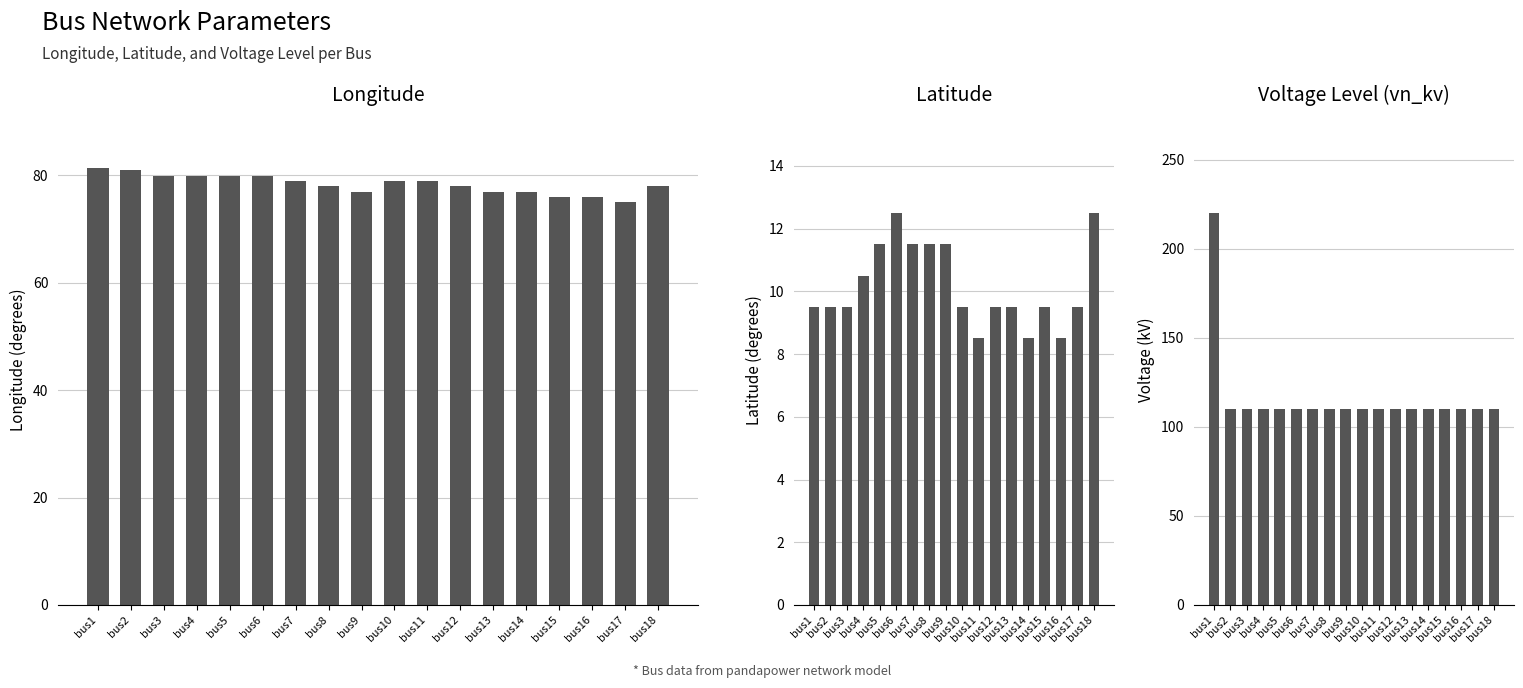

Reading right to left, extract all data points from this chart.

longitude: 77.9	74.9	75.9	75.9	76.9	76.9	77.9	78.9	78.9	76.9	77.9	78.9	79.9	79.9	79.9	79.9	80.9	81.4
latitude: 12.5	9.5	8.5	9.5	8.5	9.5	9.5	8.5	9.5	11.5	11.5	11.5	12.5	11.5	10.5	9.5	9.5	9.5
vn_kv: 110.0	110.0	110.0	110.0	110.0	110.0	110.0	110.0	110.0	110.0	110.0	110.0	110.0	110.0	110.0	110.0	110.0	220.0